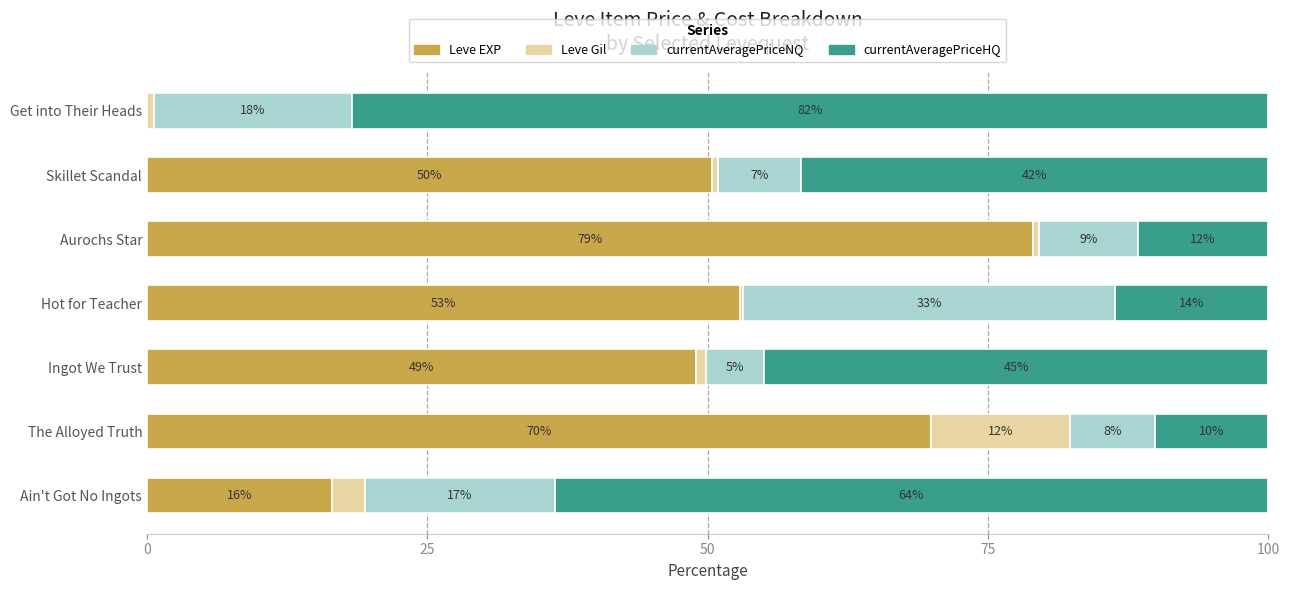

What are all the series names shown in the legend?

Leve EXP, Leve Gil, currentAveragePriceNQ, currentAveragePriceHQ